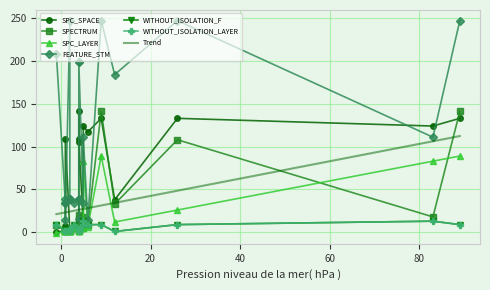

Reading left to right, extract all data points from this chart.

SPC_SPACE: -1=0	1=2	1=4	1=7	1=109	2=1	2=2	2=4	3=8	4=4	4=4	4=141	4=105	4=109	5=8	5=124	6=117	9=133	12=38	26=133	83=124	89=133
SPECTRUM: -1=9	1=2	1=2	1=2	1=3	2=2	2=2	2=2	3=5	4=3	4=2	4=3	4=20	4=16	5=5	5=18	6=8	9=141	12=33	26=108	83=18	89=141
SPC_LAYER: -1=-1	1=1	1=1	1=1	1=1	2=2	2=2	2=2	3=5	4=2	4=2	4=4	4=5	4=2	5=5	5=83	6=6	9=89	12=12	26=26	83=83	89=89
FEATURE_STM: -1=208	1=34	1=39	1=34	1=14	2=247	2=39	2=39	3=34	4=39	4=39	4=15	4=199	4=199	5=34	5=111	6=14	9=247	12=184	26=247	83=111	89=247
WITHOUT_ISOLATION_F: -1=9	1=2	1=2	1=2	1=2	2=4	2=4	2=2	3=8	4=4	4=2	4=4	4=4	4=2	5=8	5=13	6=9	9=9	12=1	26=9	83=13	89=9
WITHOUT_ISOLATION_LAYER: -1=9	1=2	1=2	1=2	1=2	2=4	2=4	2=2	3=8	4=4	4=2	4=4	4=4	4=2	5=8	5=13	6=9	9=9	12=1	26=9	83=13	89=9